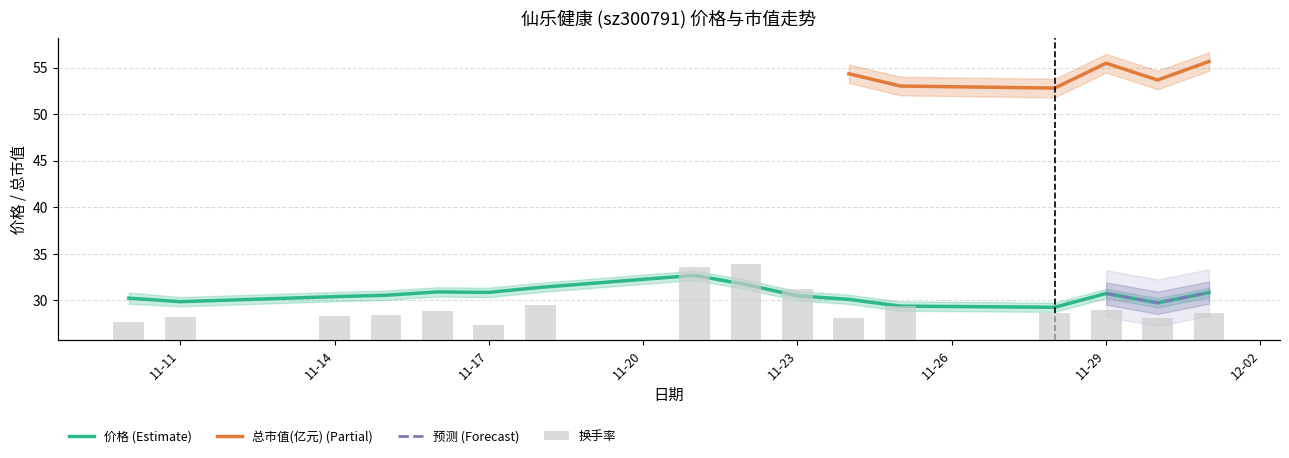

Between 2022-11-17 and 2022-11-22, which series saw the biggest shift?

换手率